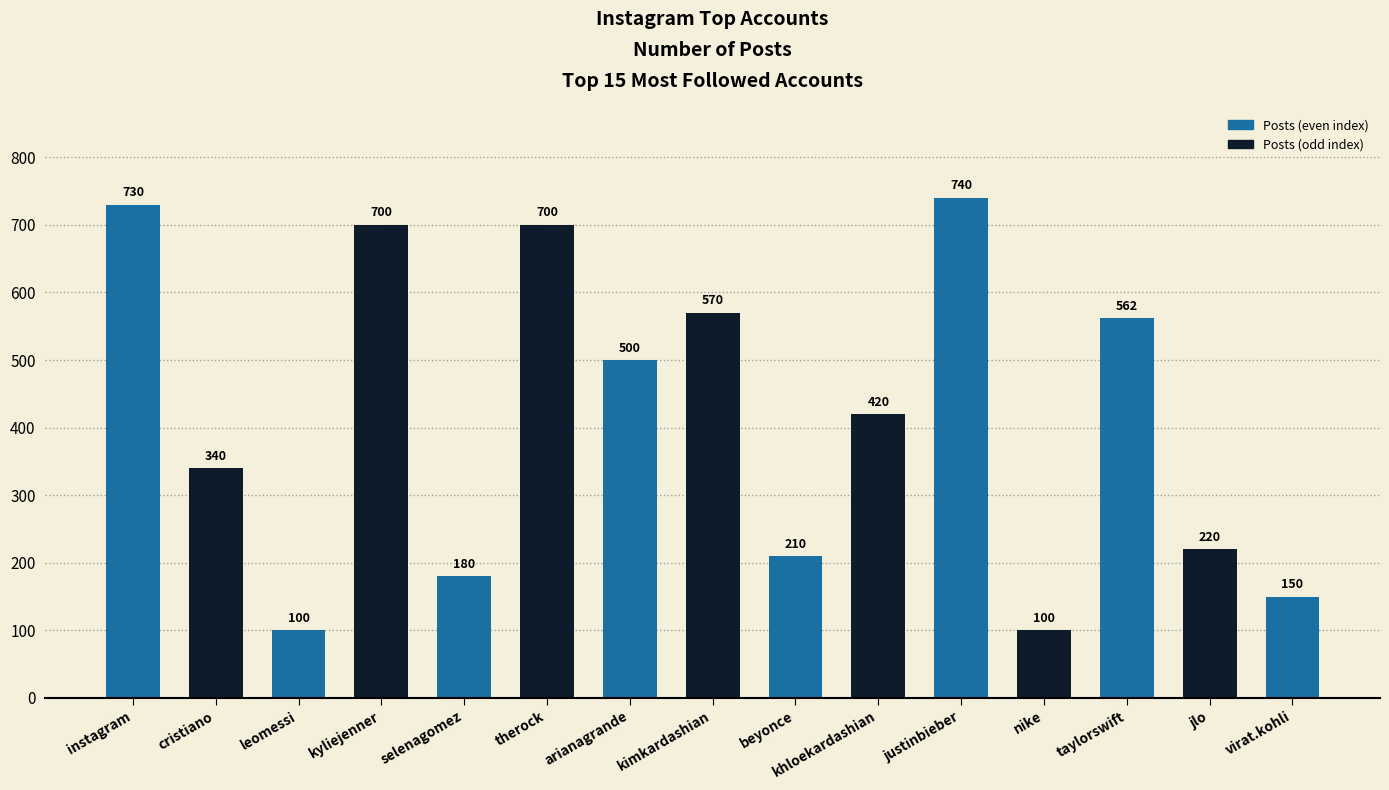

What is the sum of the values at jlo and therock?

920